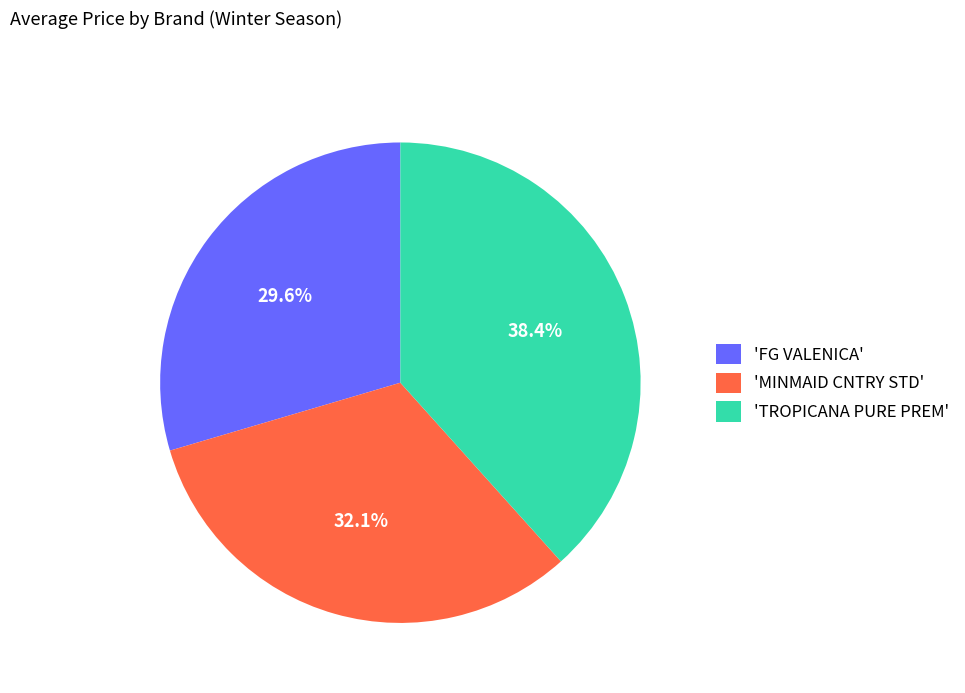

Is there any slice that represents more than half of the pie?

No